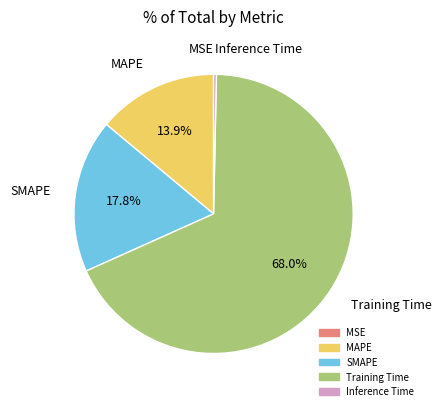

Which slice is the largest?

Training Time